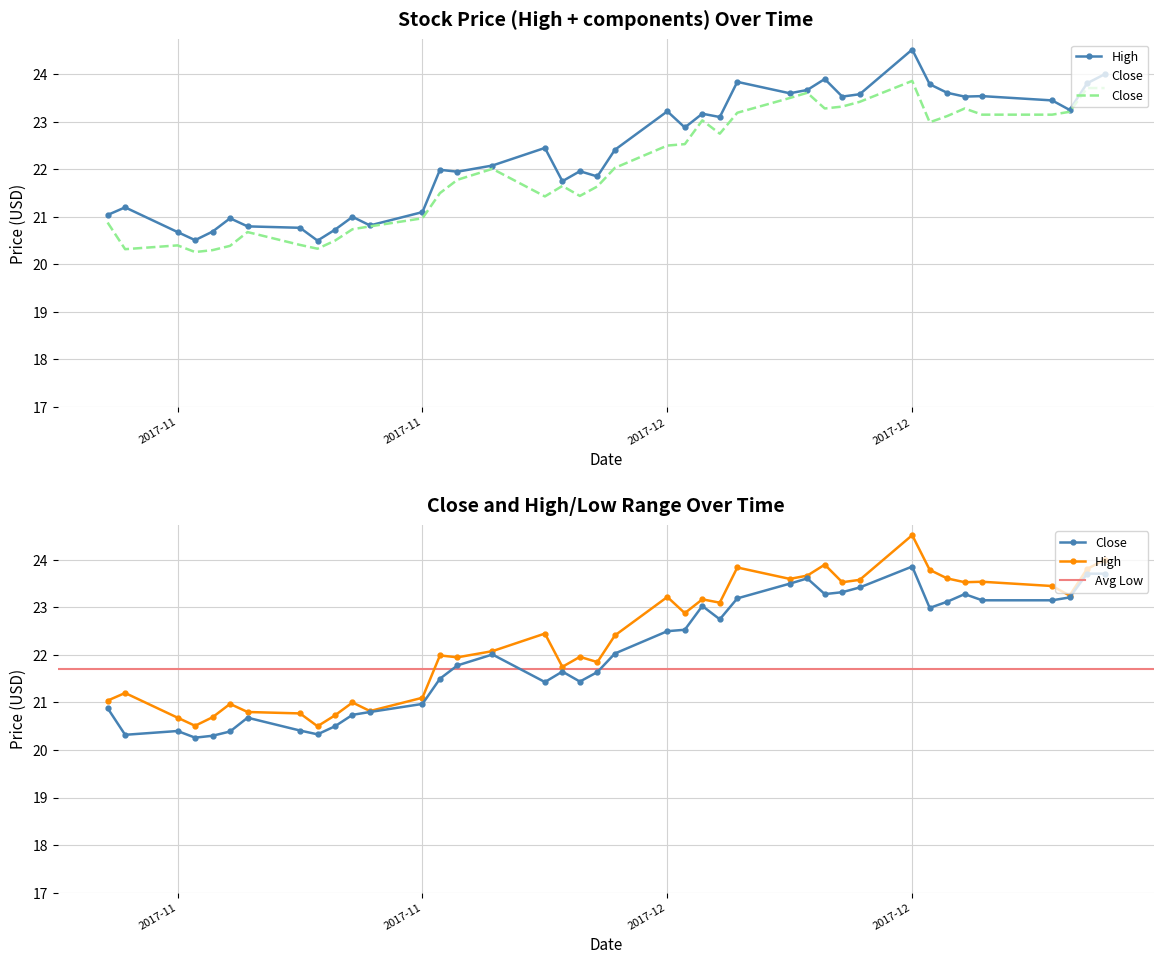

True or false: Close has more than 2 points higher than both neighbors.

True